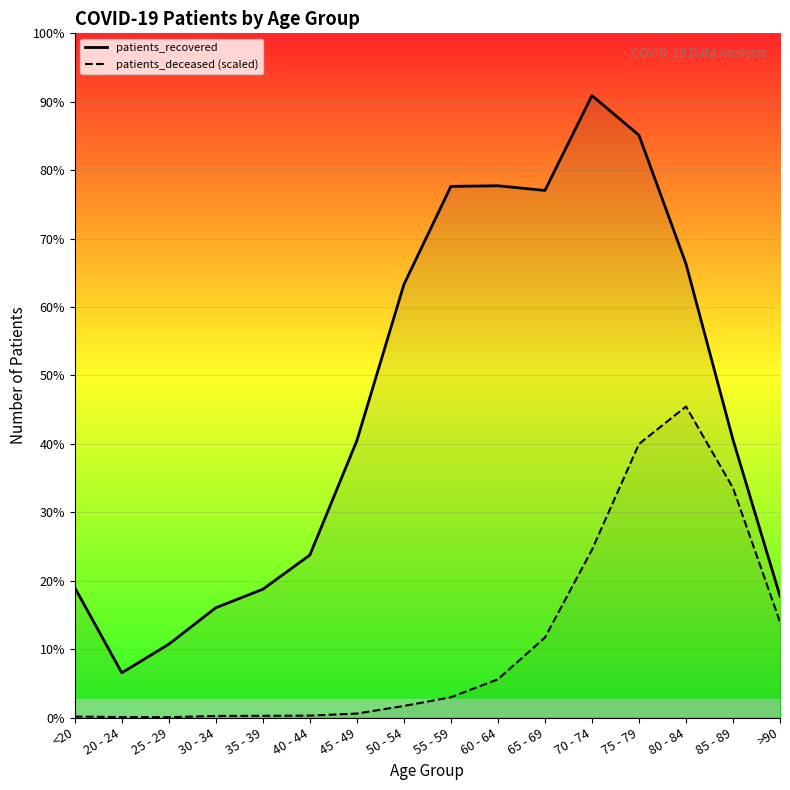

What is the difference between the patients_deceased values at <20 and 45 - 49?

30.3